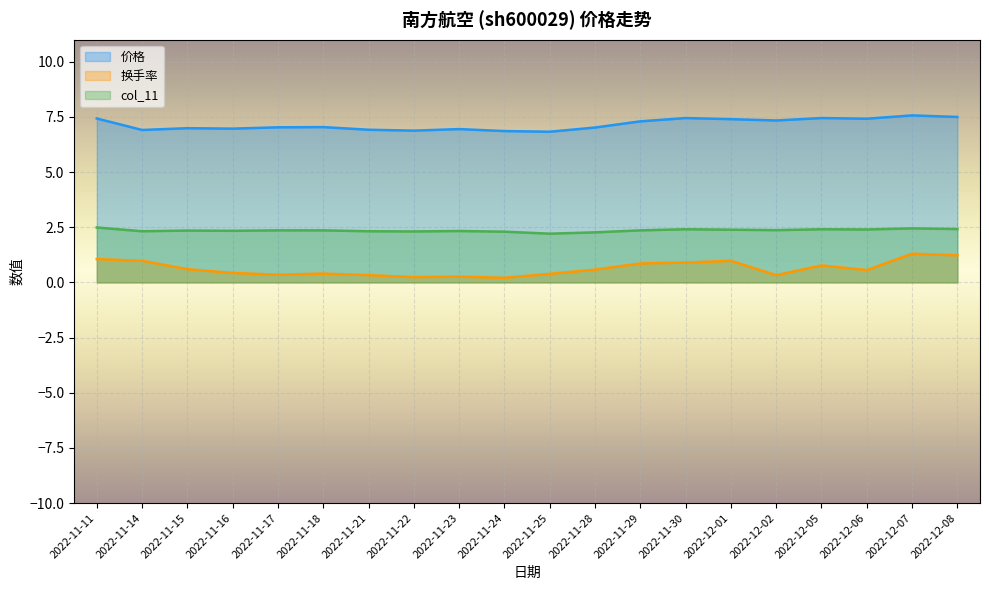

Which series changed the most between 2022-11-30 and 2022-12-02?

换手率